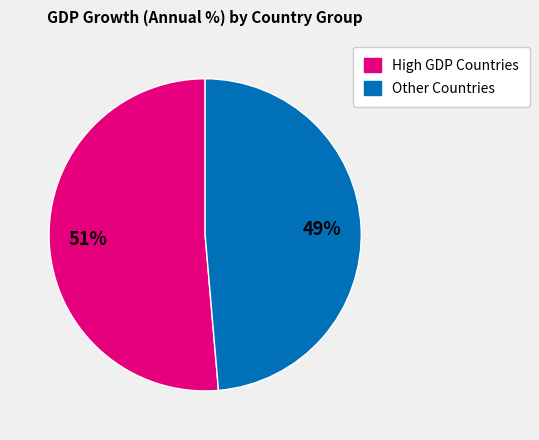

To the nearest percent, what is the average slice percentage?

50%